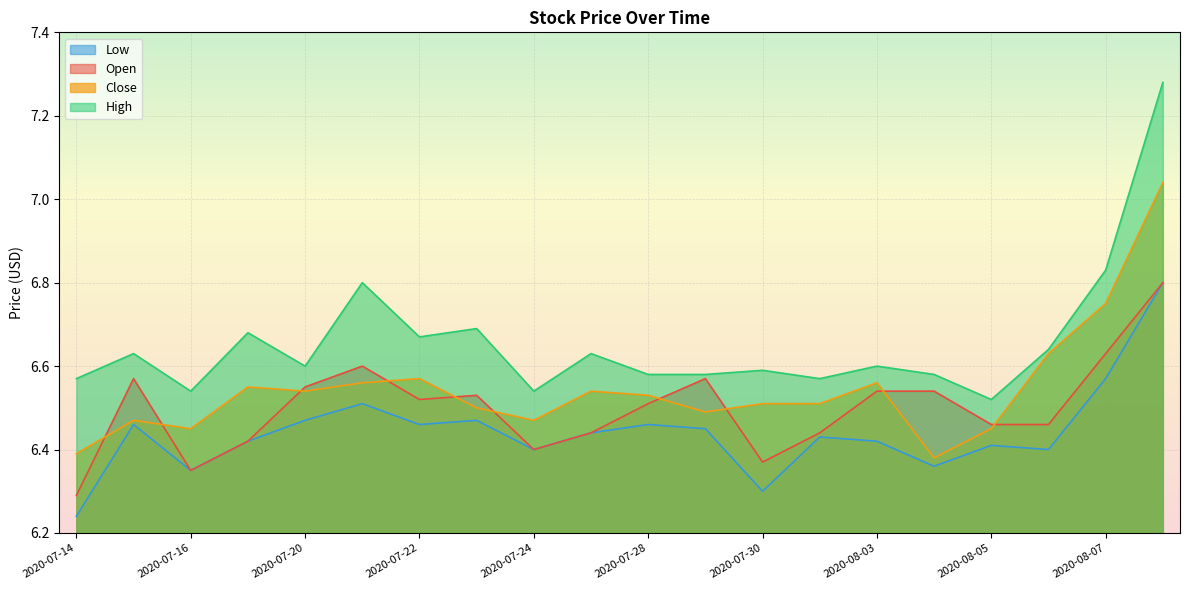

At 2020-07-21, list the series in order from largest to smallest.

High, Open, Close, Low